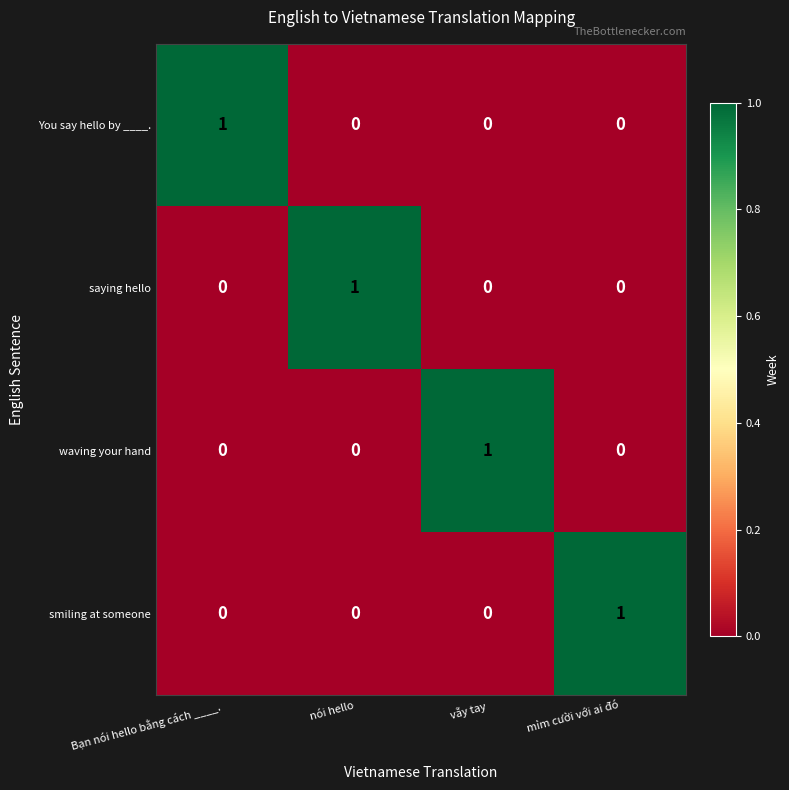

Is it true that You say hello by ____. equals 0 at vẫy tay?

True